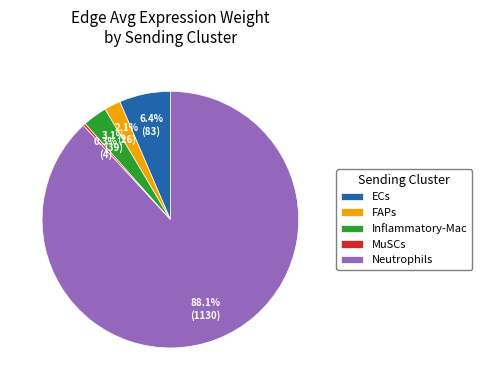

Which slice represents more than half of the pie?

Neutrophils